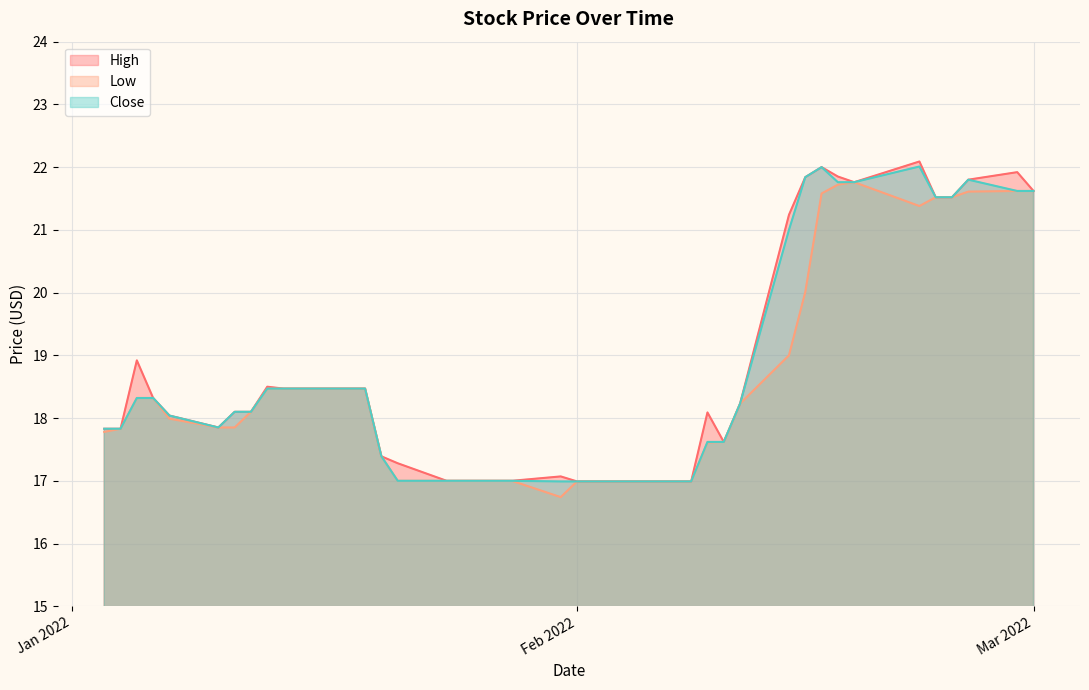

At which category is the sum across all series the highest?

2022-02-16